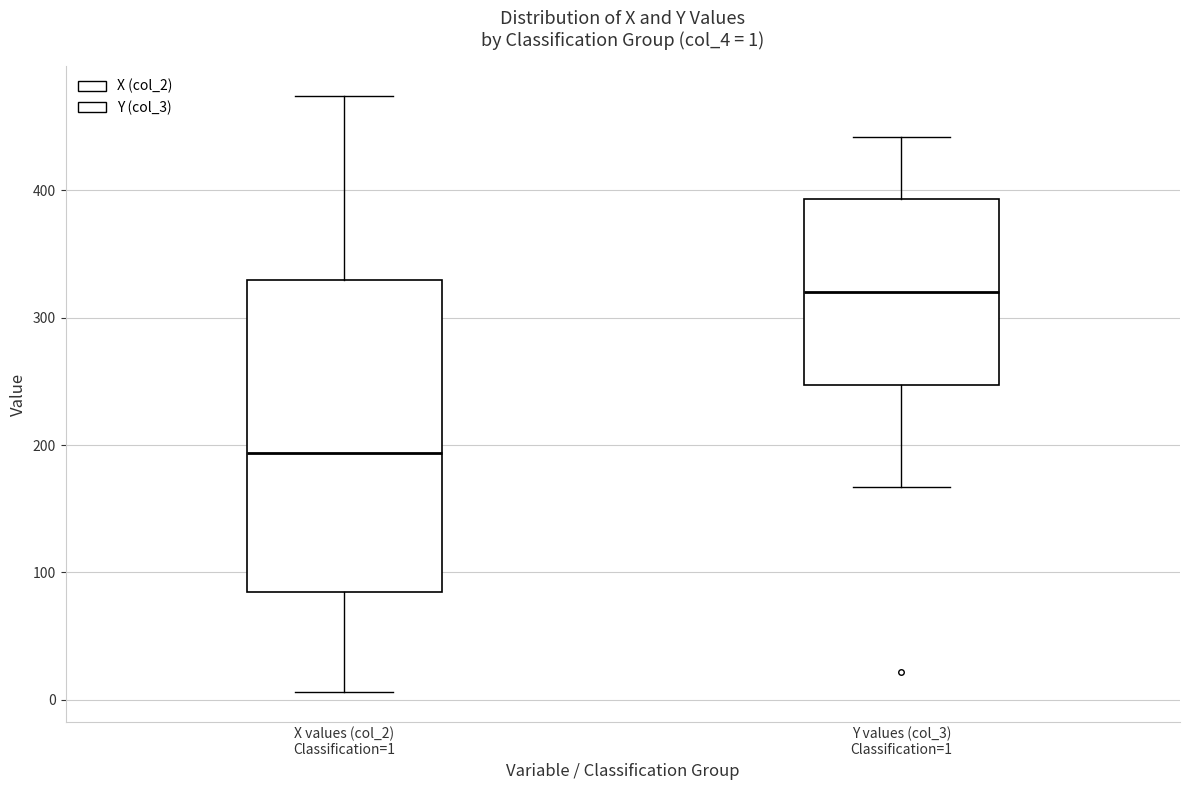

Which box is the tallest, from its lower edge to its upper edge?

X values (col_2) Classification=1